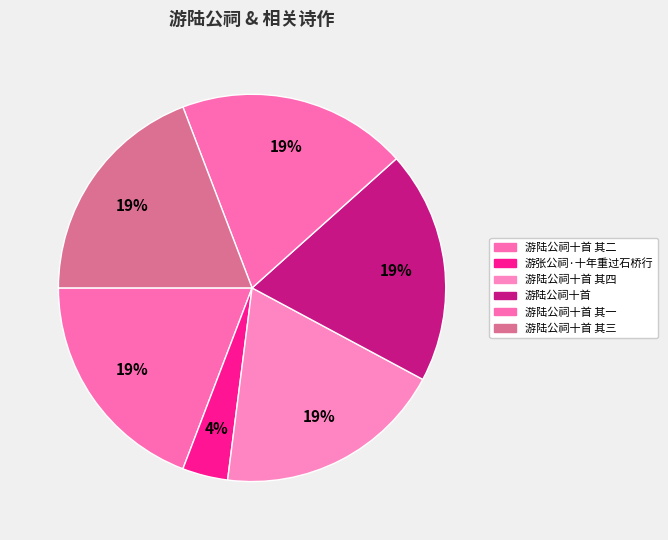

True or false: 游陆公祠十首 其一 accounts for 8% of the total.

False